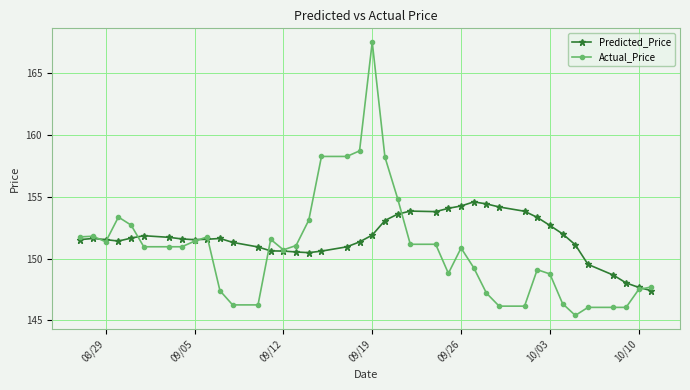

What is the greatest value displayed?

167.5